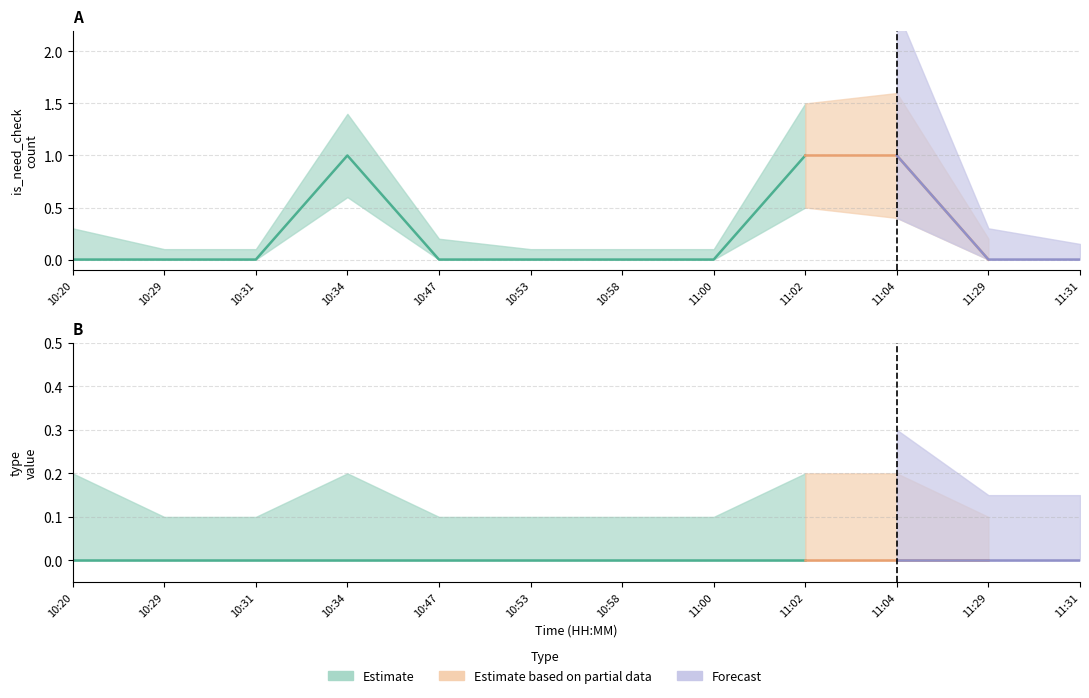

Where is is_need_check nearest to the value 0?

10:20